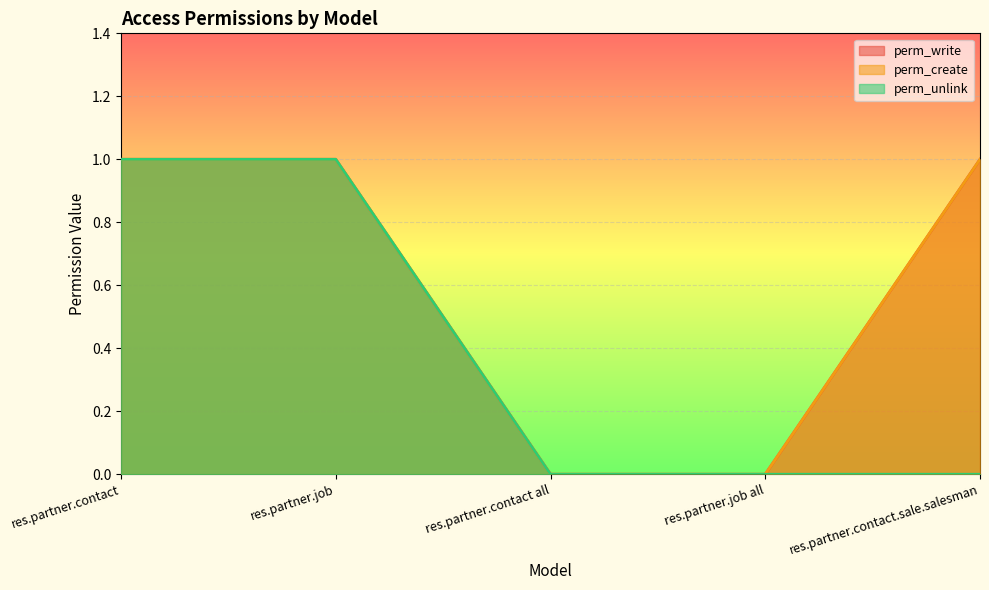

What is the average value of the perm_create series?

1